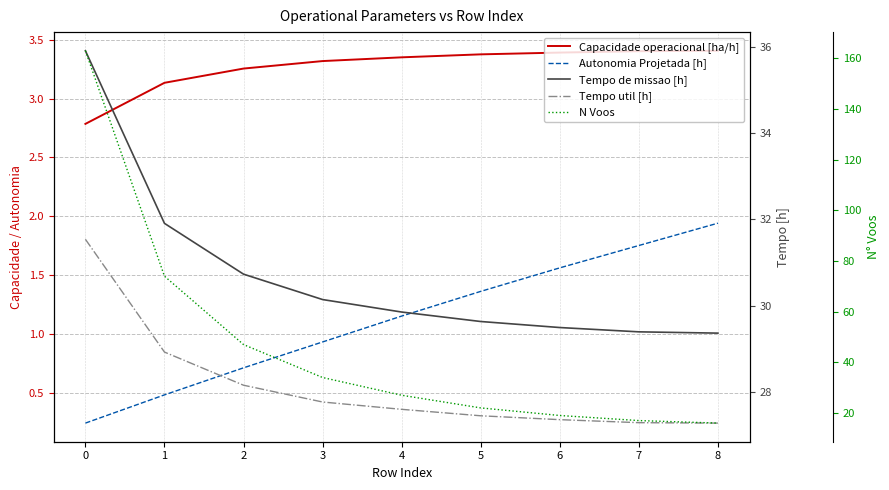

Where does the N Voos series first go above 27?

−1